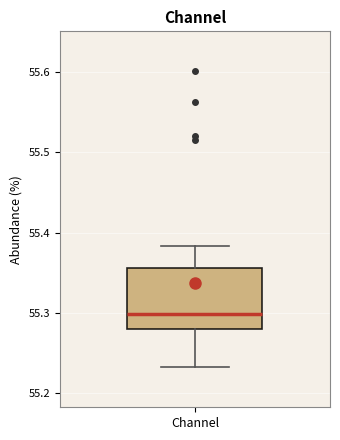

Transcribe this box plot: give where the median line is, the range the box spans, and where the two whiskers end, as read against the y-axis. The values are not printed on the chart, so give them approximately, as read against the axis.

median 55.30, box 55.28 to 55.36, whiskers 55.23 to 55.38